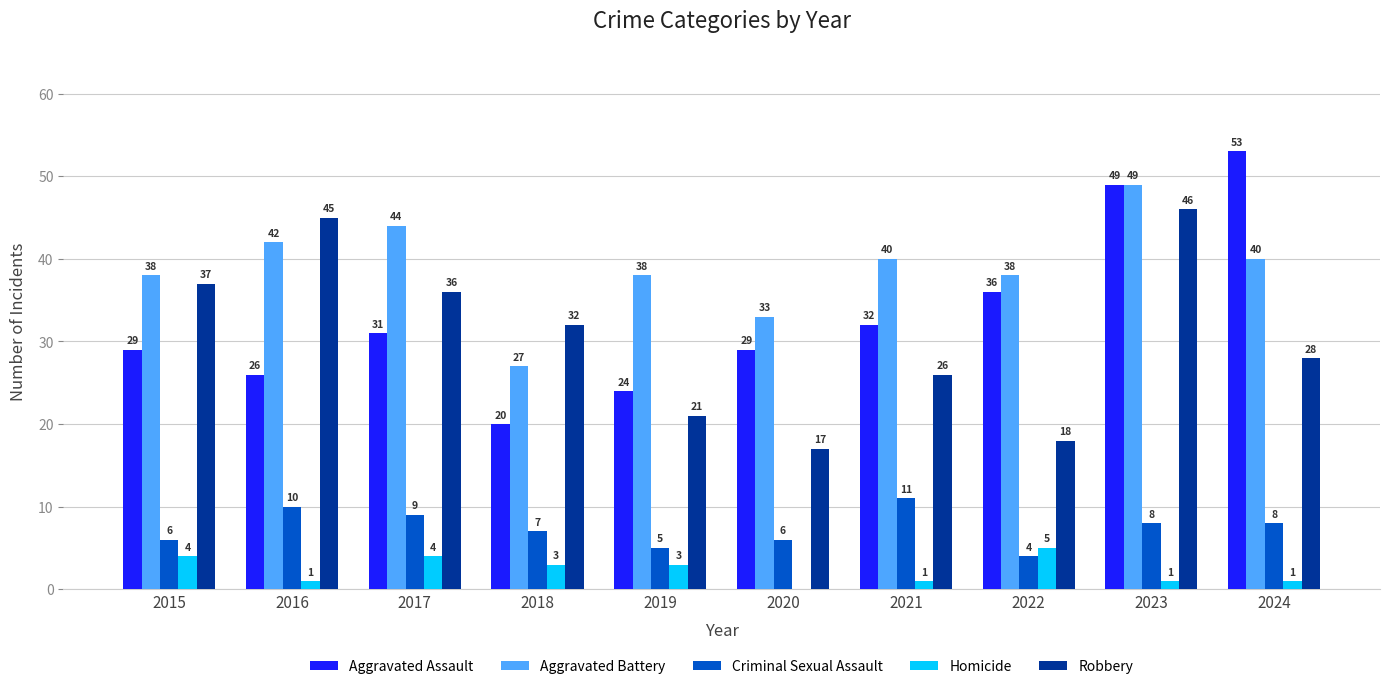

What is the difference between the Homicide values at 2021 and 2017?

3